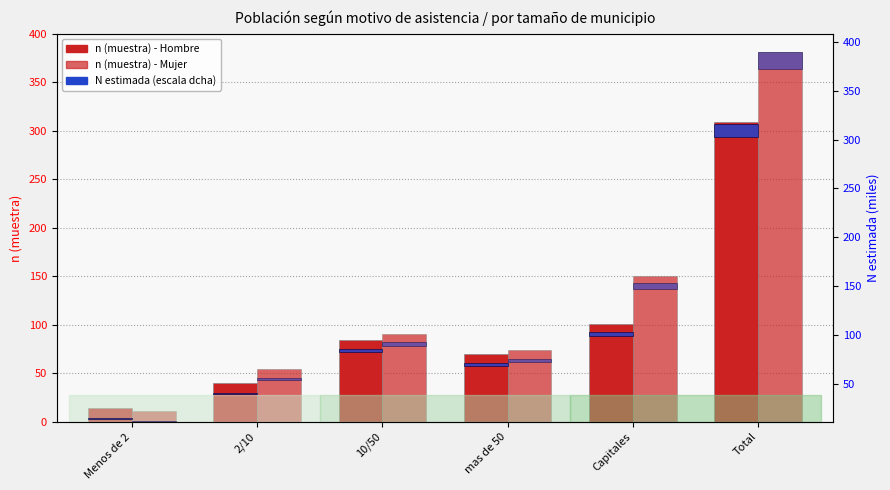

What is the difference between the maximum and minimum values in the Mujer (n muestra) series?

370.0